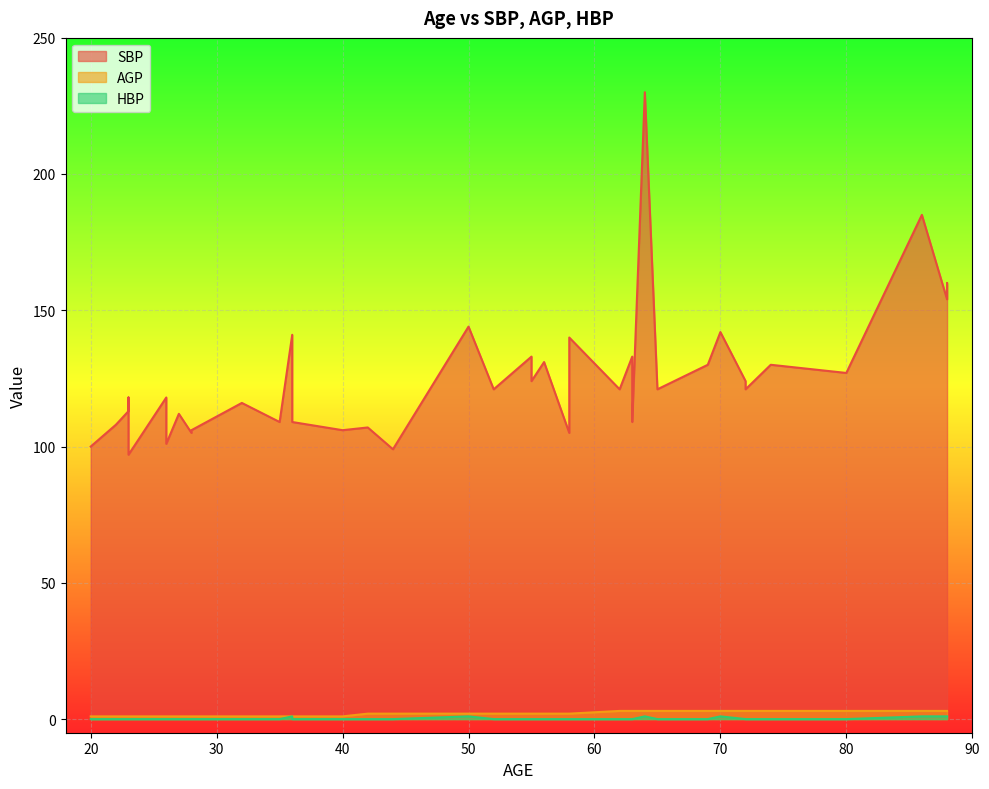

How many distinct data groups are displayed?

3